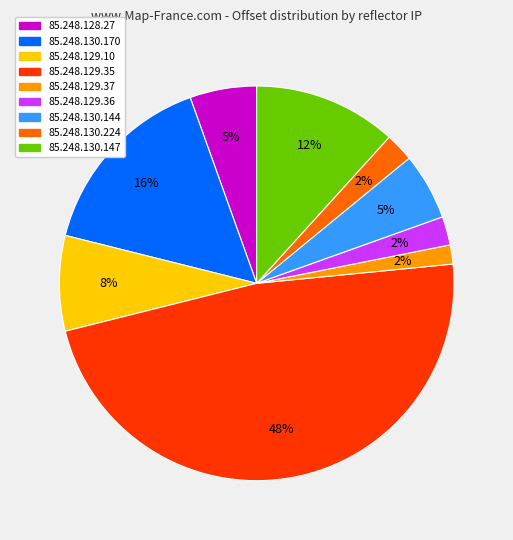

Is there a majority slice in this chart?

No